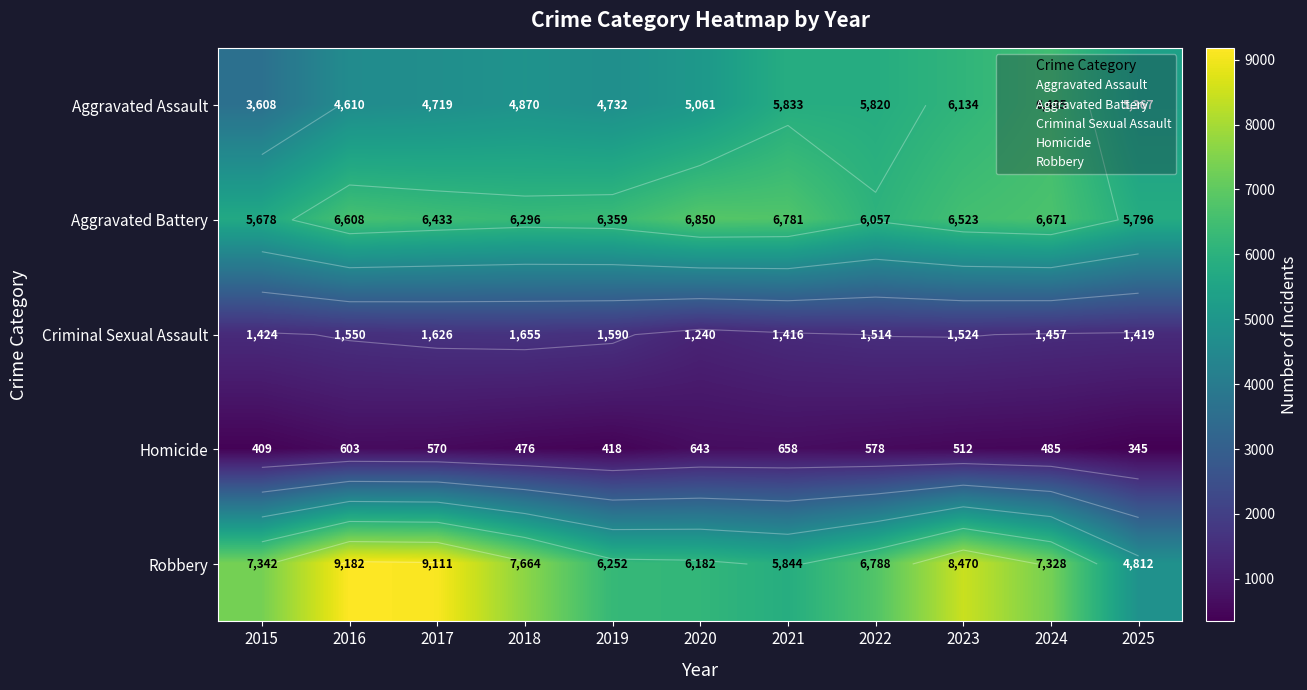

At which label does Aggravated Assault first exceed 5061?

2021